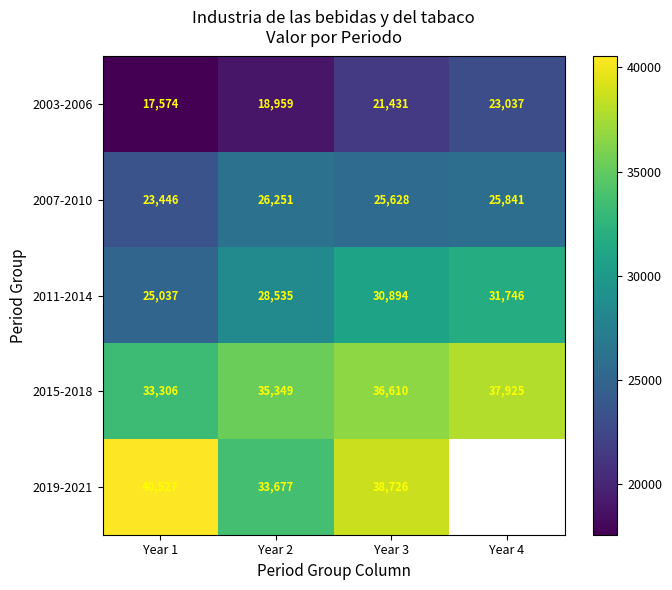

What is the difference between the 2015-2018 values at Year 1 and Year 2?

2042.6